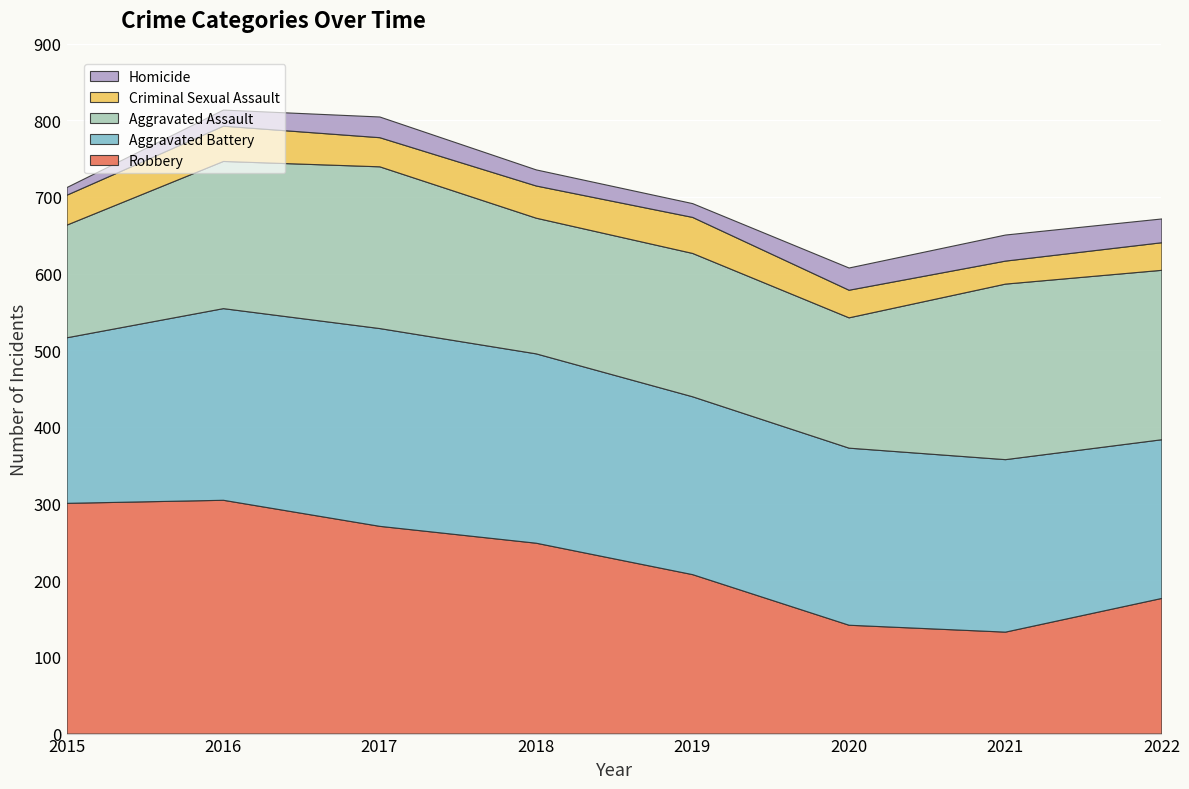

At which category does Criminal Sexual Assault reach its first local peak?

2016